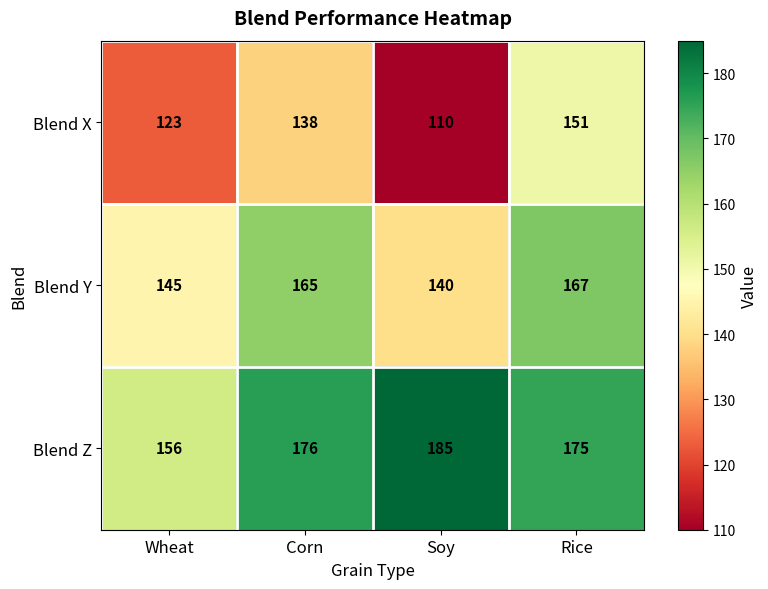

Rank the categories by Blend X value from lowest to highest.

Soy, Wheat, Corn, Rice